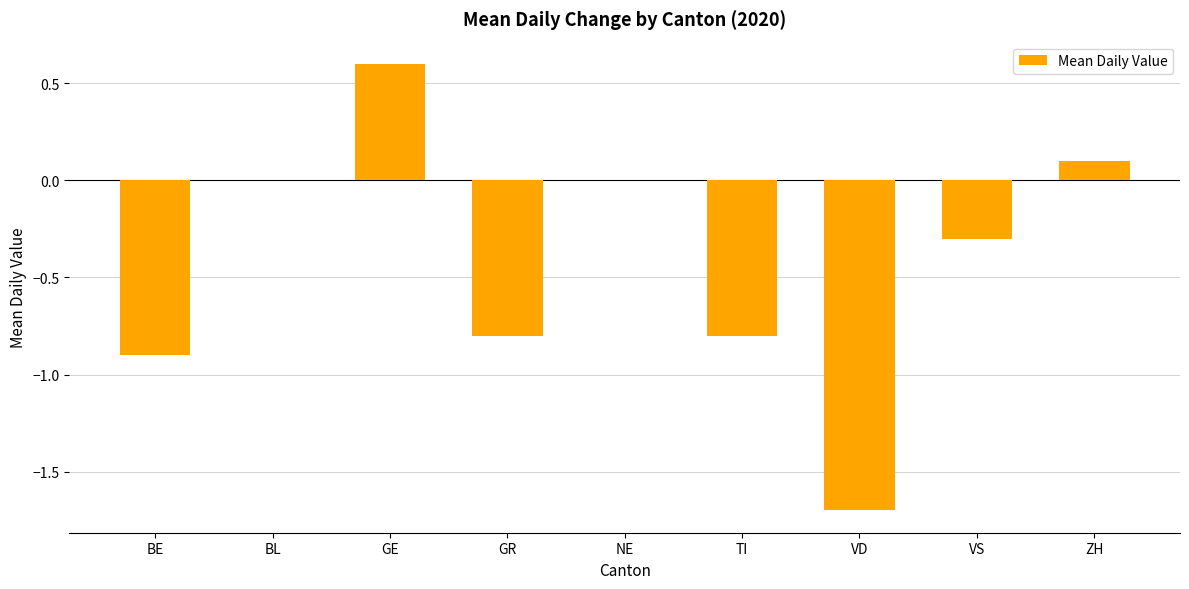

Is it true that the value at GR is -0.8?

True